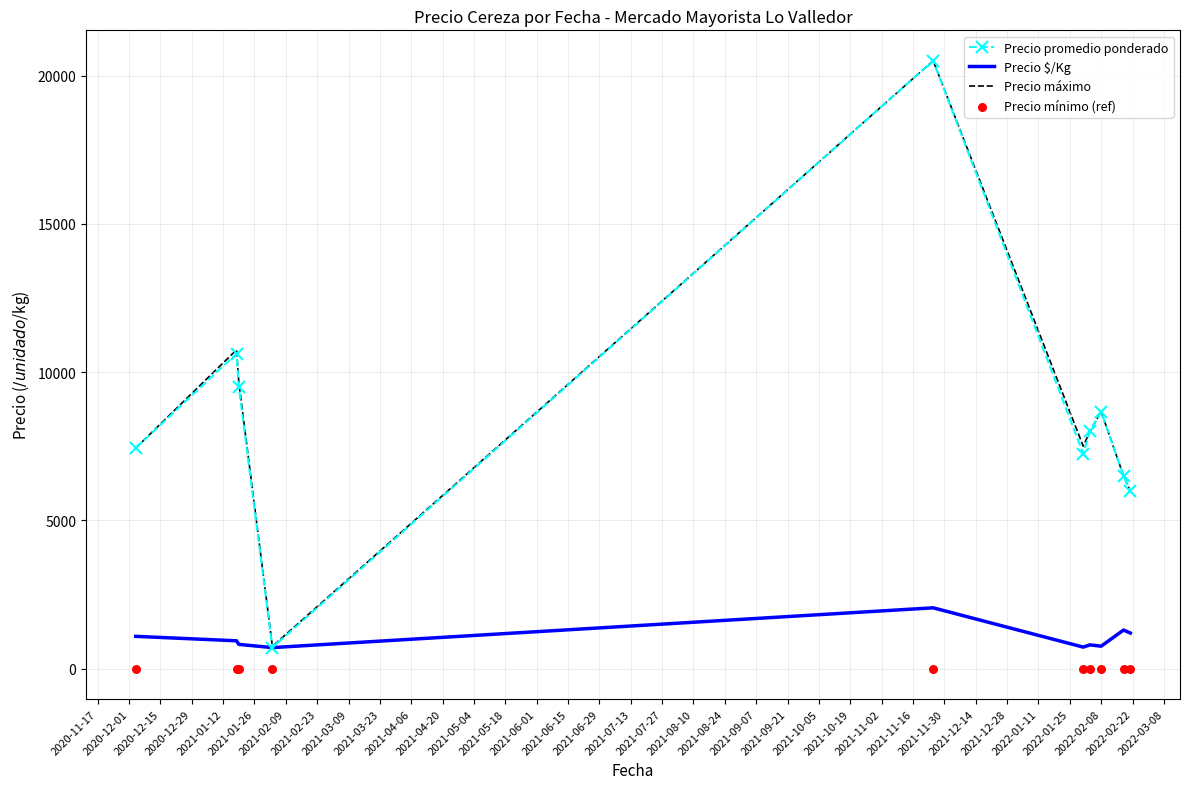

What are all the series names shown in the legend?

Precio promedio ponderado, Precio $/Kg, Precio máximo, Precio mínimo (ref)